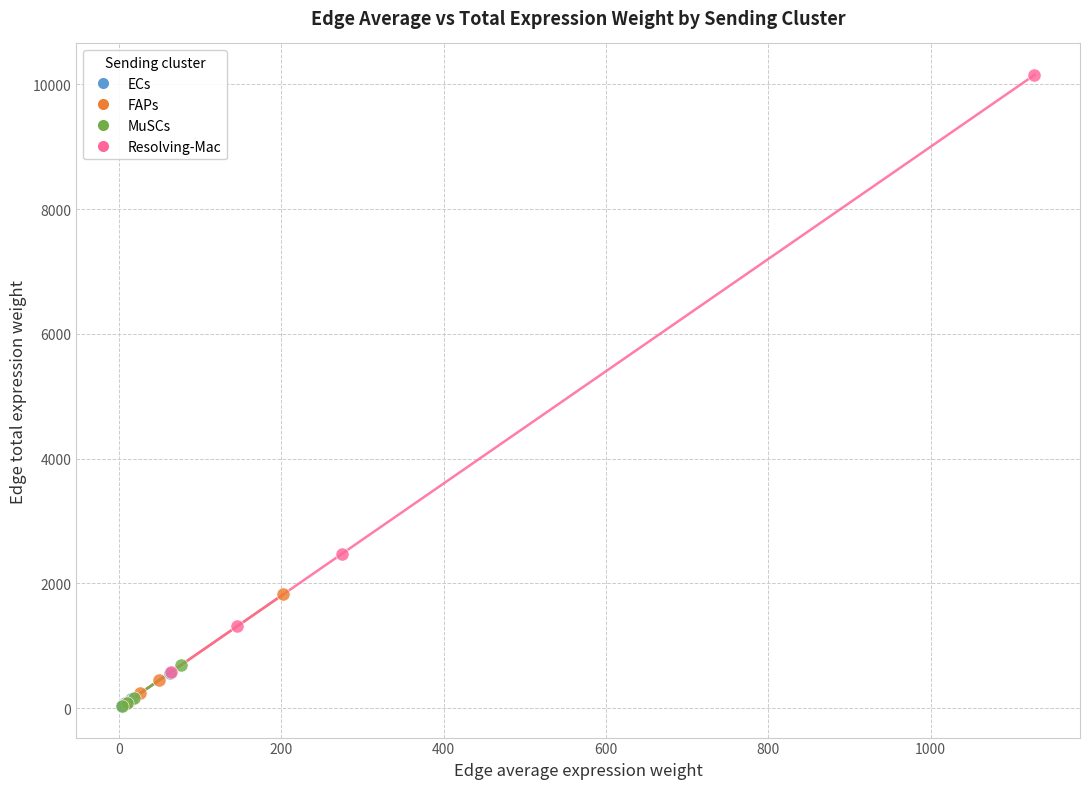

Which series contains the highest Y value?

Resolving-Mac